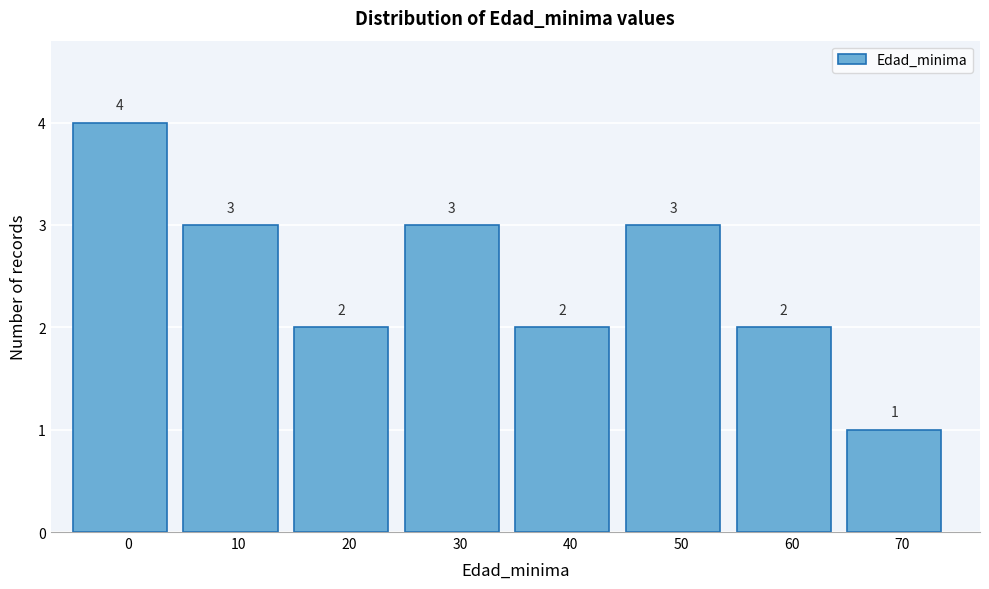

Reading right to left, extract all data points from this chart.

70=1	60=2	50=3	40=2	30=3	20=2	10=3	0=4